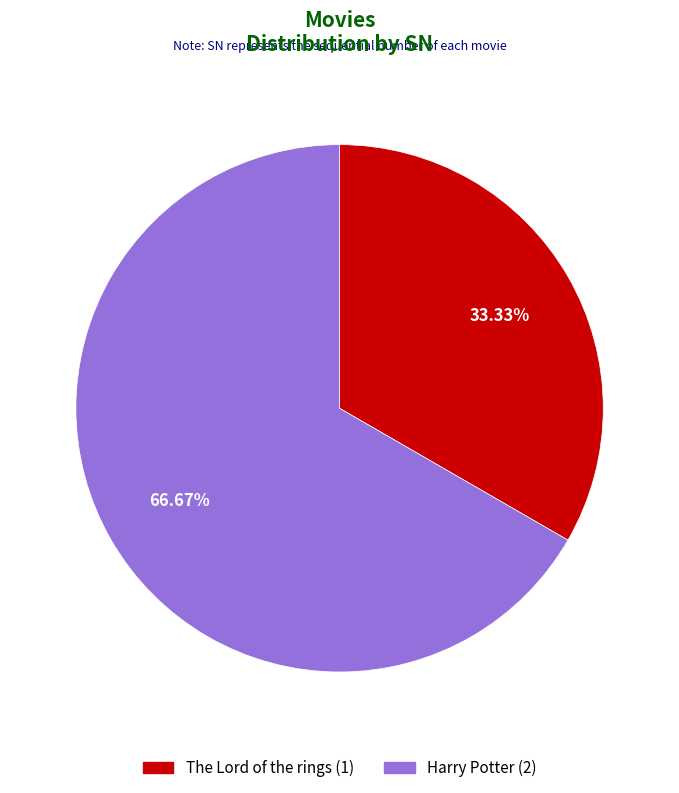

To the nearest percent, what portion does The Lord of the rings represent?

33%